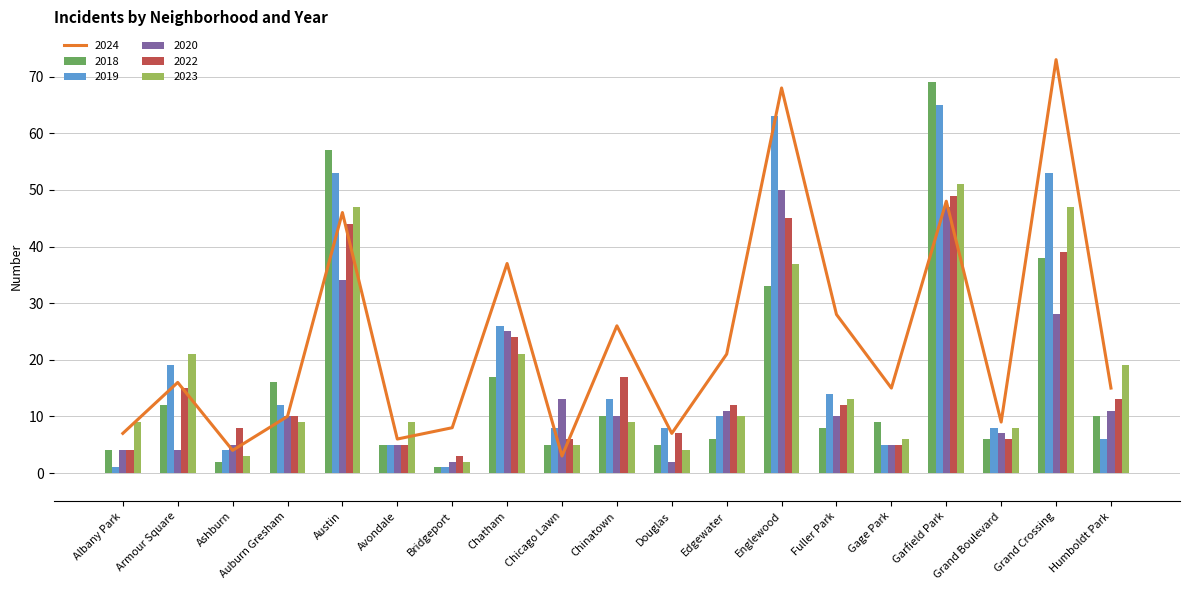

What is the spread (max minus min) of values at Albany Park?

8